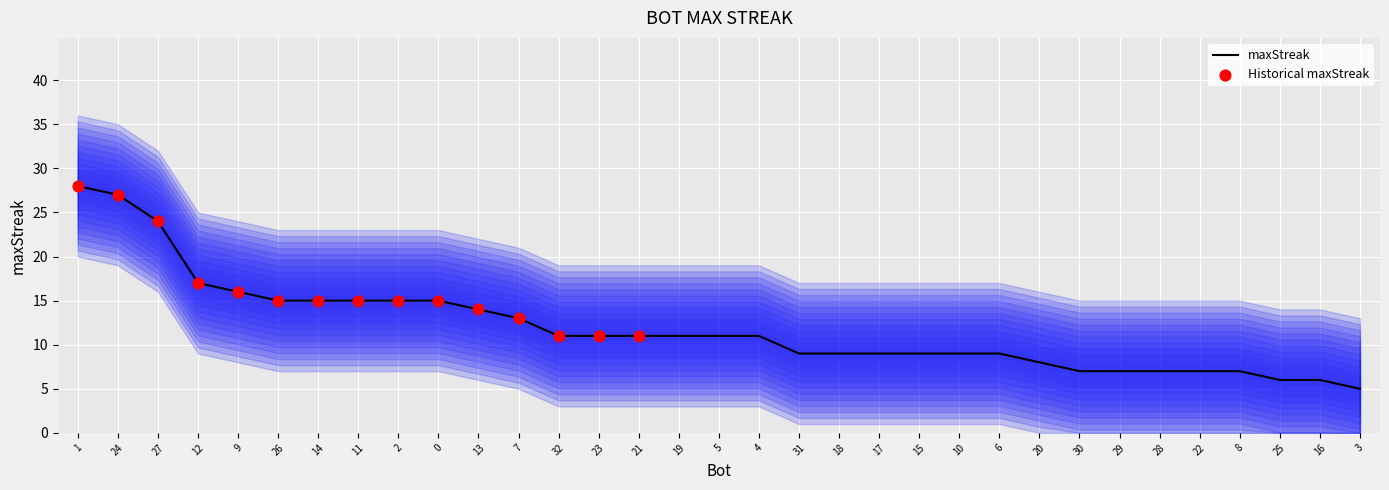

Approximately how many times larger is the value at 0 compared to 7?

1.2